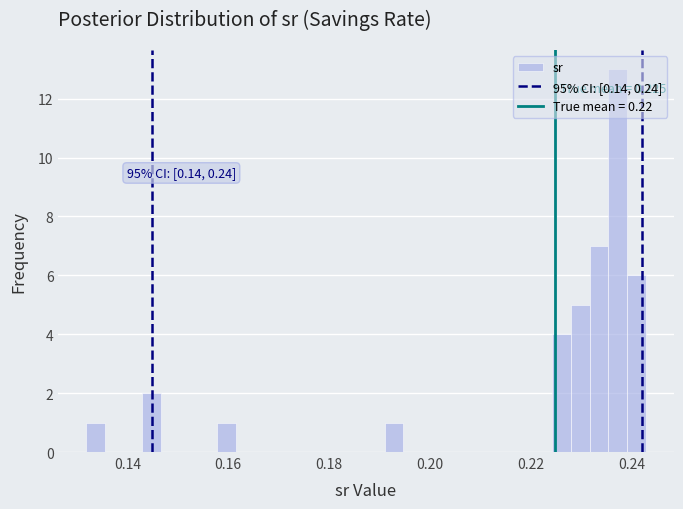

Read against the x-axis, roughly where is the centre of the tallest bar?

0.238